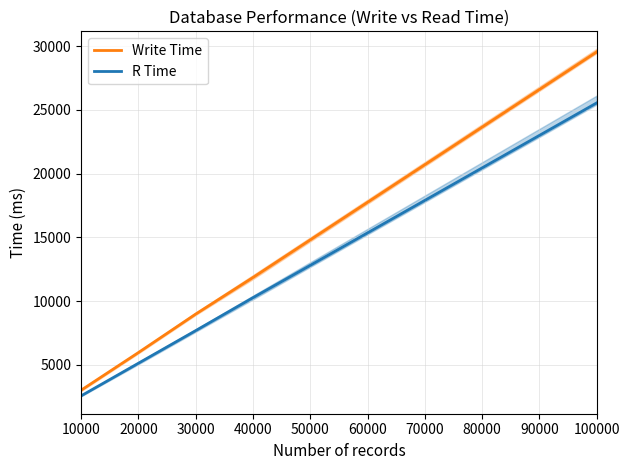

List the series in order of their peak value, highest first.

Write Time, R Time